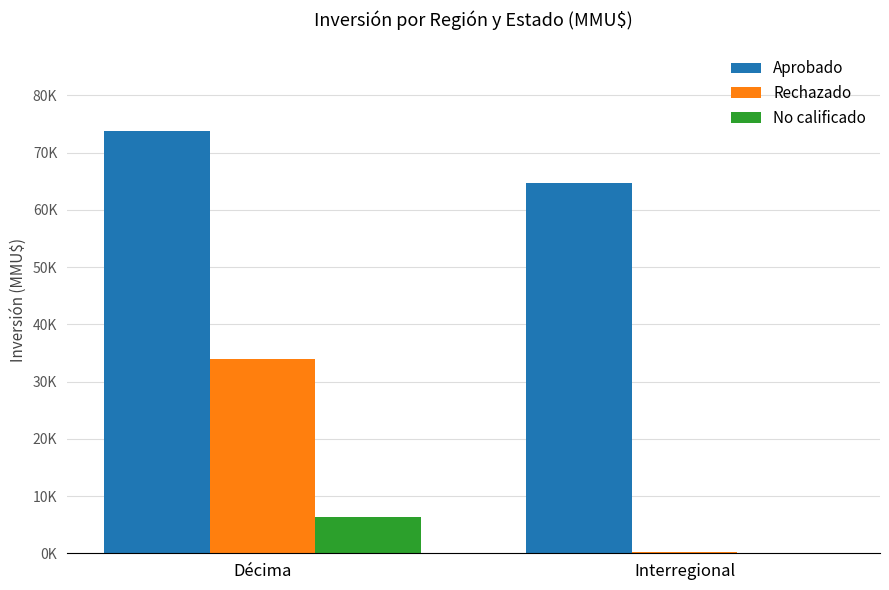

What are all the series names shown in the legend?

Aprobado, Rechazado, No calificado